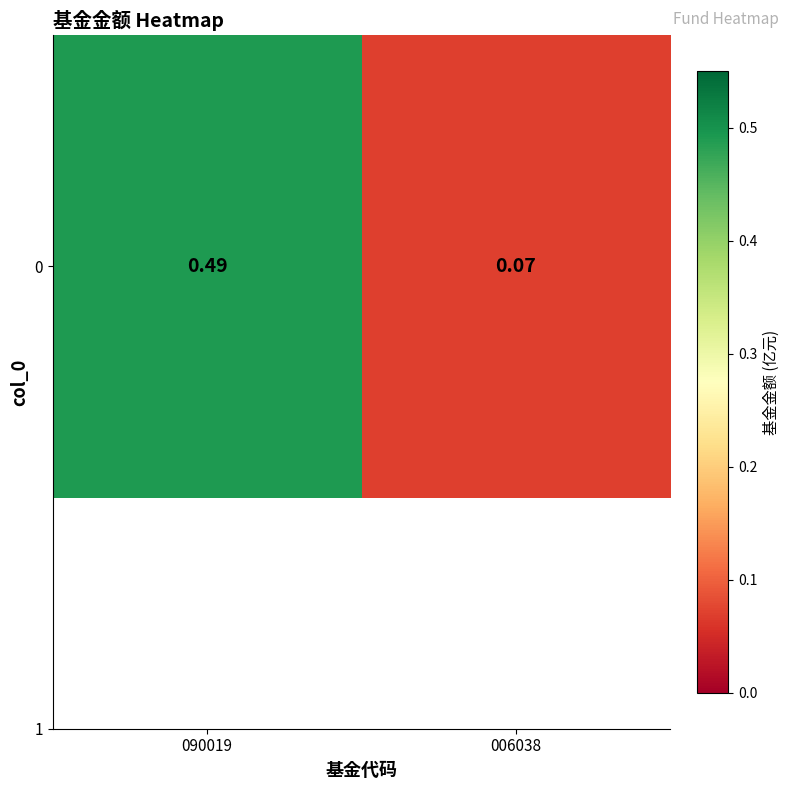

At which category does the chart reach its minimum across all series?

006038